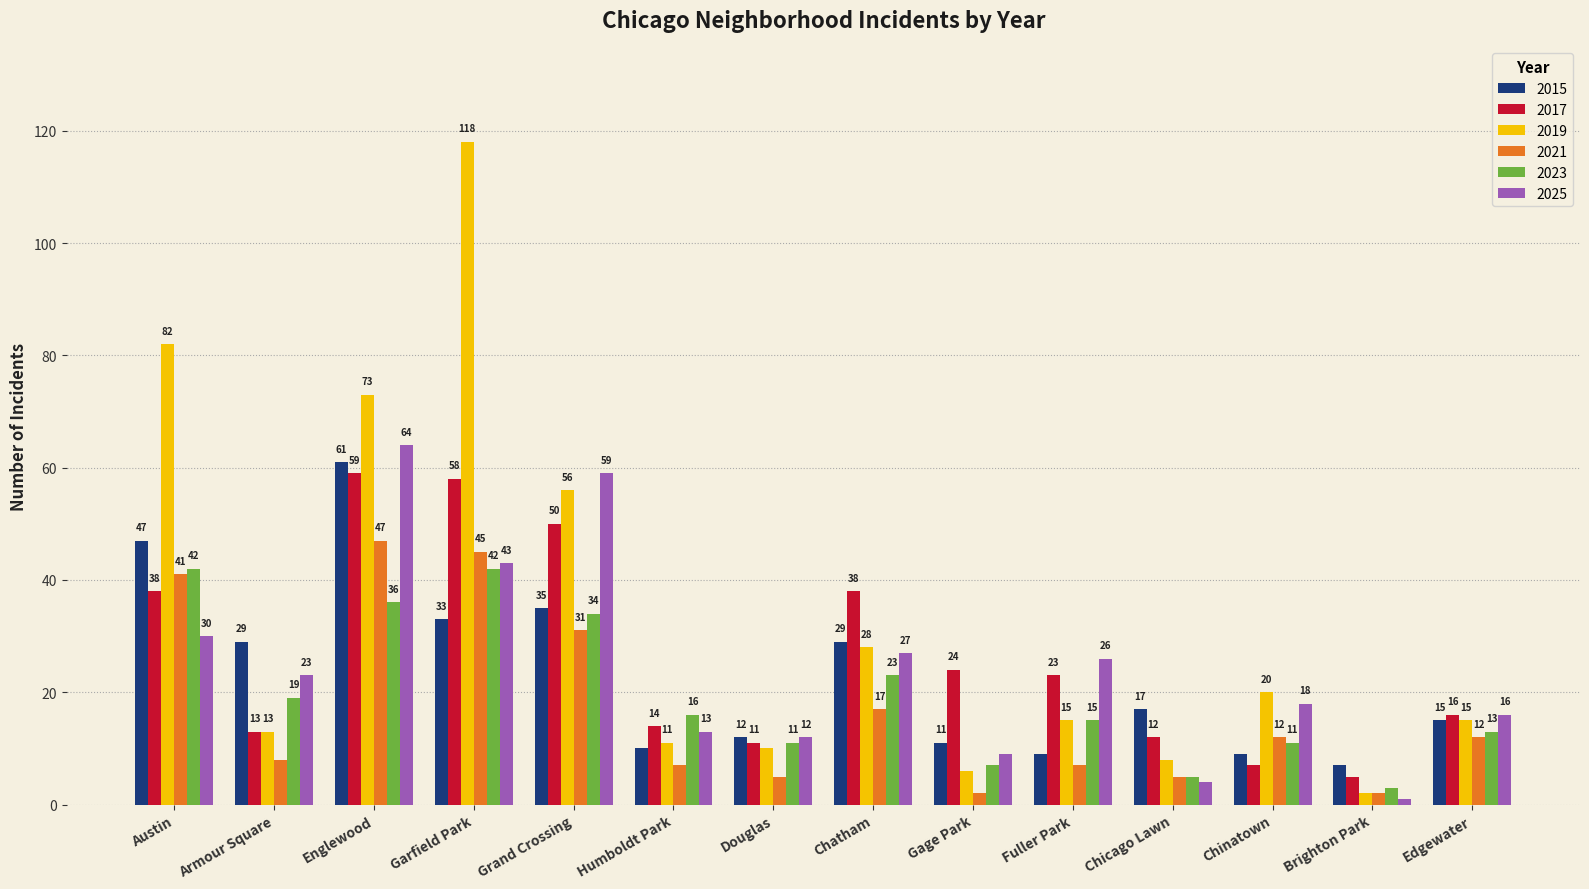

What is the total value across all series at Englewood?

340